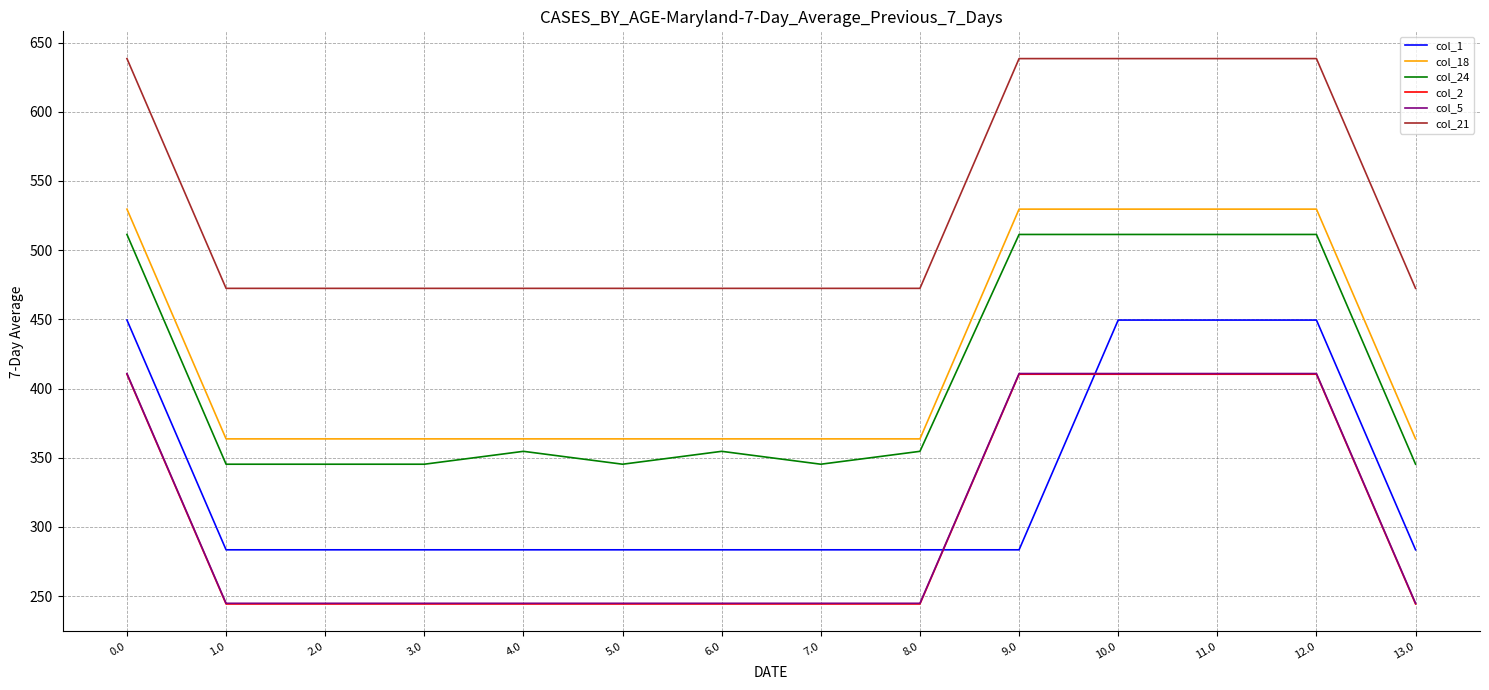

Reading left to right, what are all the values shown in this chart?

col_1: 0.0=449.5	1.0=283.5	2.0=283.5	3.0=283.5	4.0=283.5	5.0=283.5	6.0=283.5	7.0=283.5	8.0=283.5	9.0=283.5	10.0=449.5	11.0=449.5	12.0=449.5	13.0=283.5
col_18: 0.0=529.6	1.0=363.6	2.0=363.6	3.0=363.6	4.0=363.6	5.0=363.6	6.0=363.6	7.0=363.6	8.0=363.6	9.0=529.6	10.0=529.6	11.0=529.6	12.0=529.6	13.0=363.6
col_24: 0.0=511.3	1.0=345.3	2.0=345.3	3.0=345.3	4.0=354.6	5.0=345.3	6.0=354.6	7.0=345.3	8.0=354.6	9.0=511.3	10.0=511.3	11.0=511.3	12.0=511.3	13.0=345.3
col_2: 0.0=410.3	1.0=244.3	2.0=244.3	3.0=244.3	4.0=244.3	5.0=244.3	6.0=244.3	7.0=244.3	8.0=244.3	9.0=410.3	10.0=410.3	11.0=410.3	12.0=410.3	13.0=244.3
col_5: 0.0=410.8	1.0=244.8	2.0=244.8	3.0=244.8	4.0=244.8	5.0=244.8	6.0=244.8	7.0=244.8	8.0=244.8	9.0=410.8	10.0=410.8	11.0=410.8	12.0=410.8	13.0=244.8
col_21: 0.0=638.4	1.0=472.4	2.0=472.4	3.0=472.4	4.0=472.4	5.0=472.4	6.0=472.4	7.0=472.4	8.0=472.4	9.0=638.4	10.0=638.4	11.0=638.4	12.0=638.4	13.0=472.4